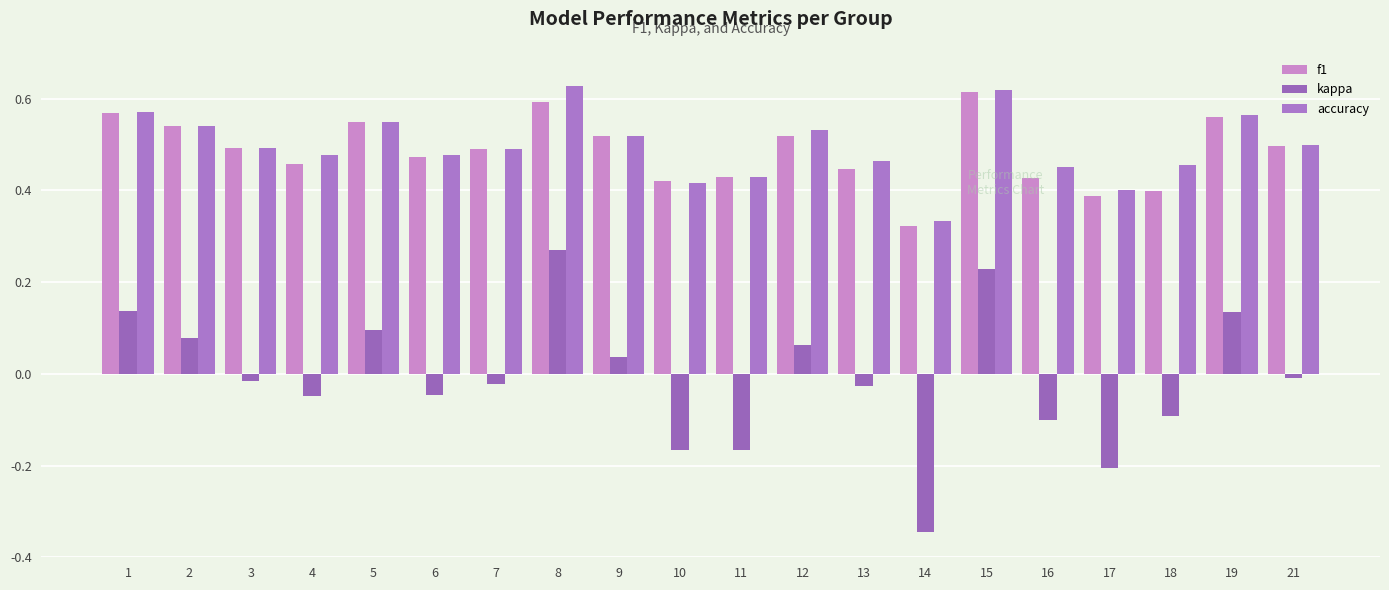

Which category has the lowest value in the kappa series?

14